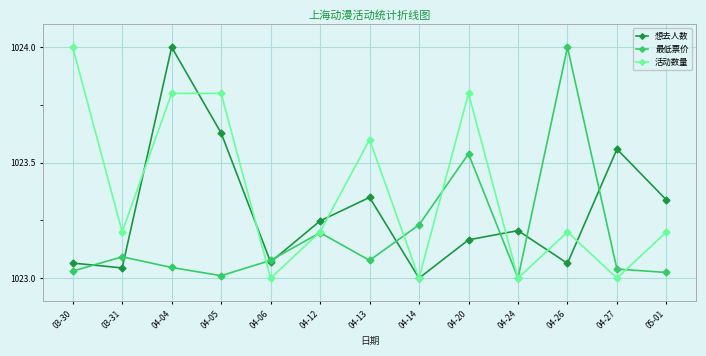

How many interior local peaks does the 最低票价 series have?

4